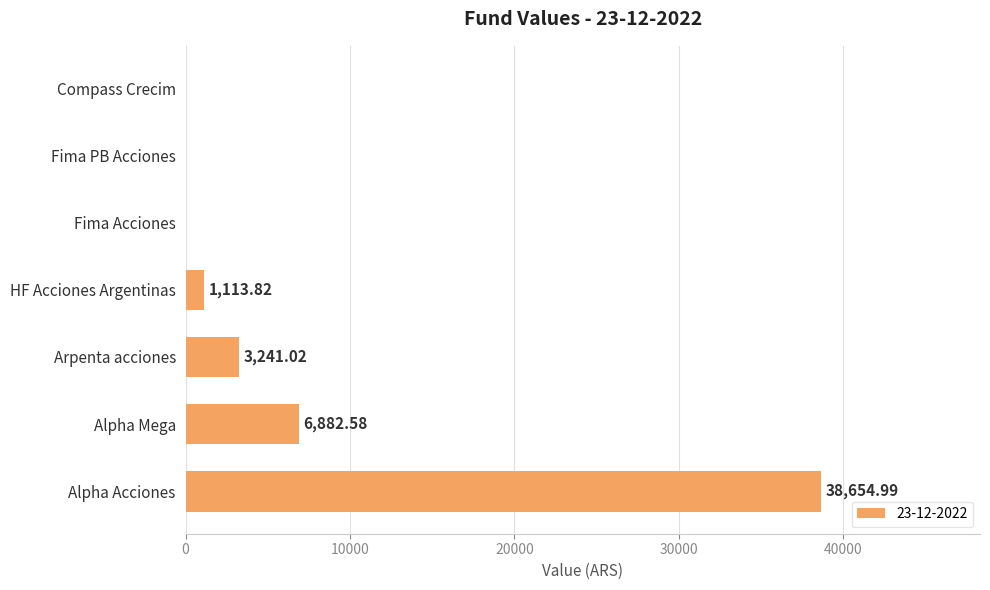

Between Alpha Mega and Arpenta acciones, which is larger?

Alpha Mega